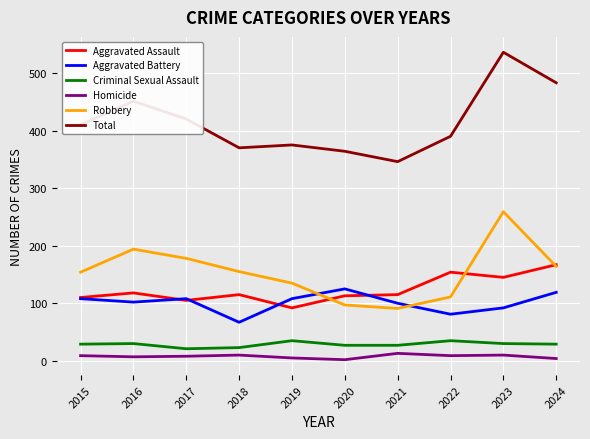

True or false: Total and Criminal Sexual Assault cross at least once.

False